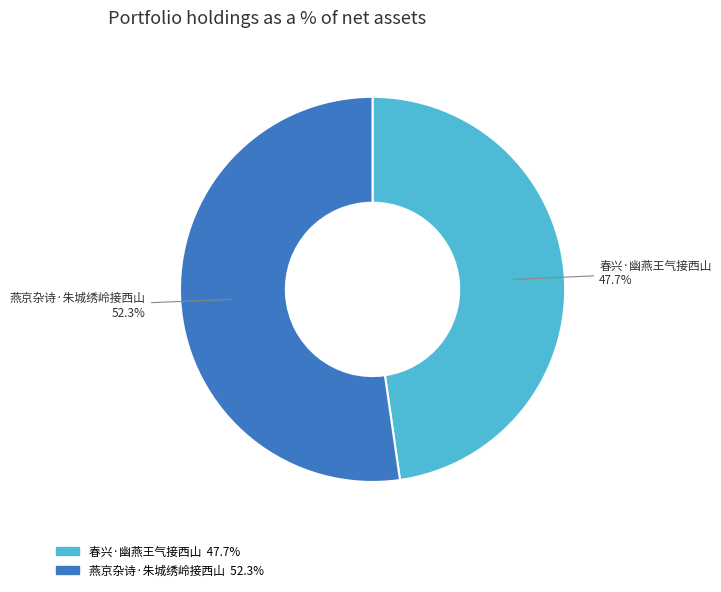

Count the number of slices in the pie.

2